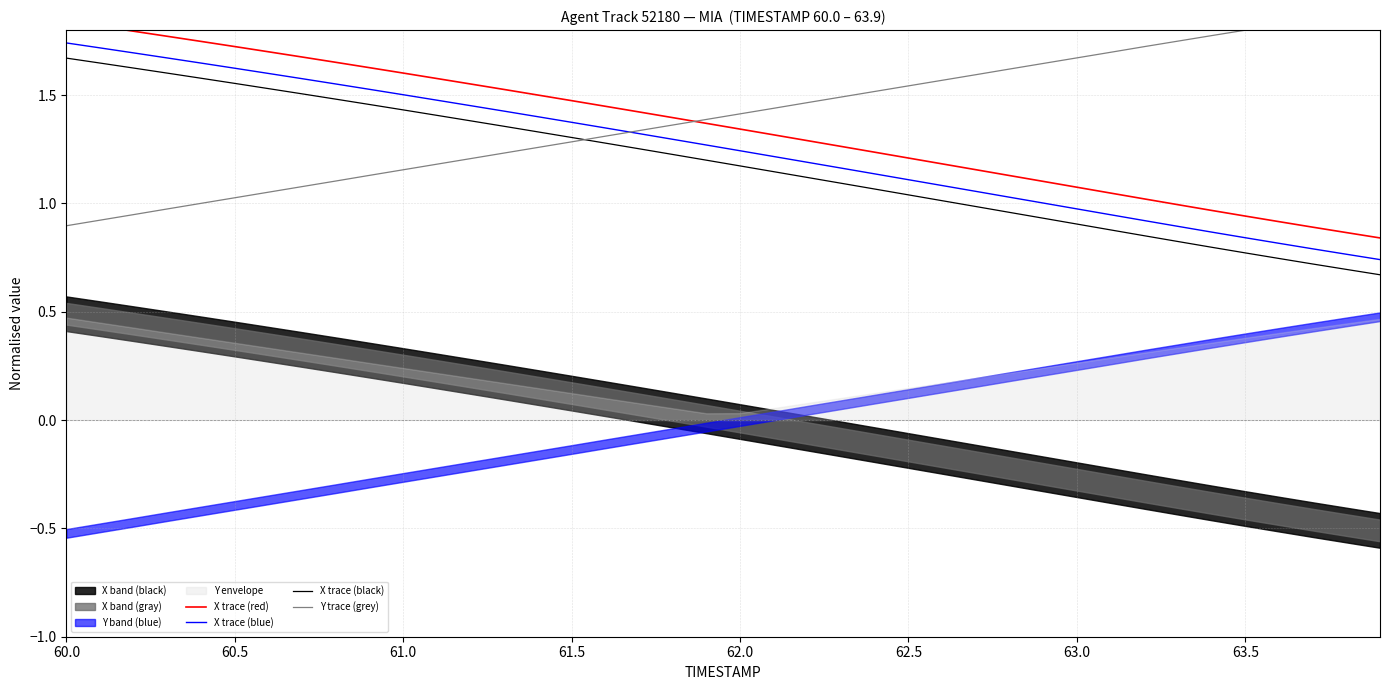

Which series has the largest range (max minus min)?

X trace (red)